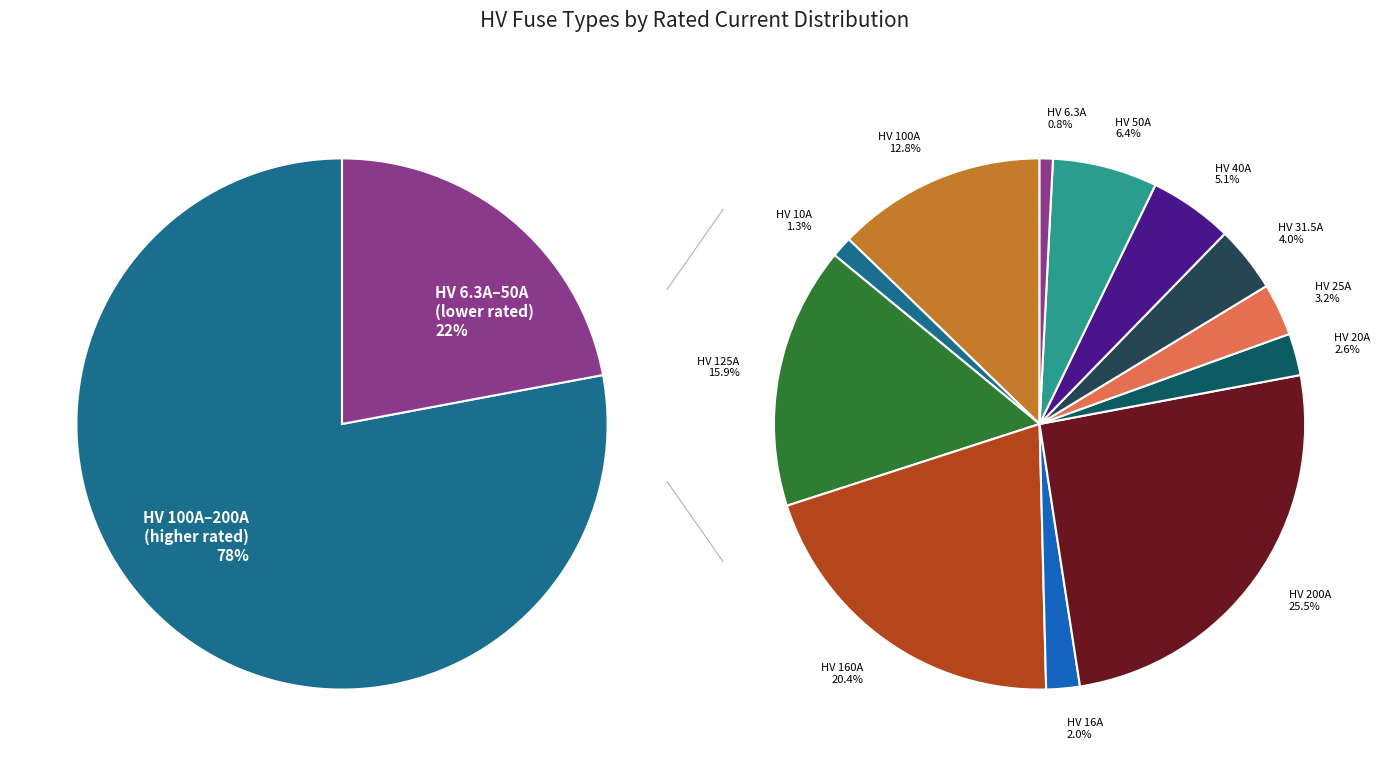

Count the number of slices in the pie.

12